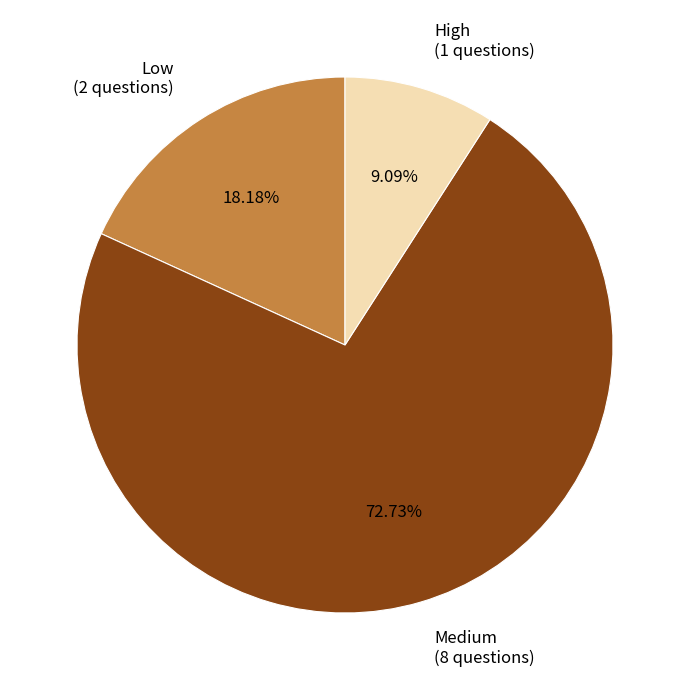

The Low slice represents 18% of the pie. True or false?

True